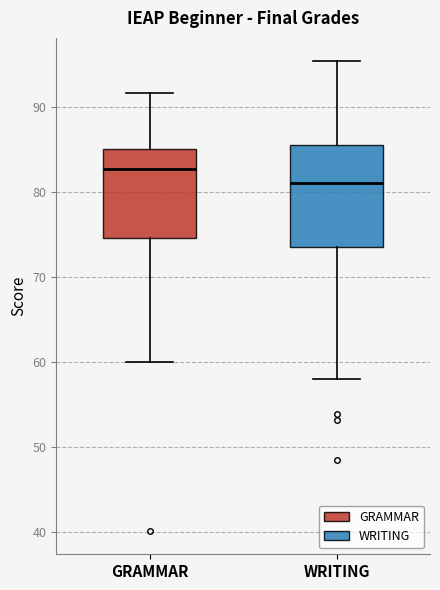

Which box's median line is the highest?

GRAMMAR